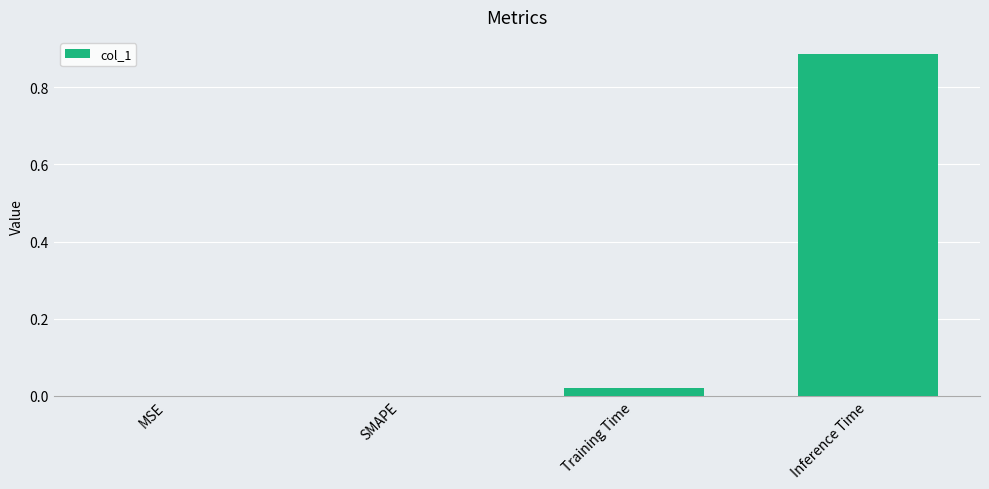

Between Inference Time and MSE, which is larger?

Inference Time